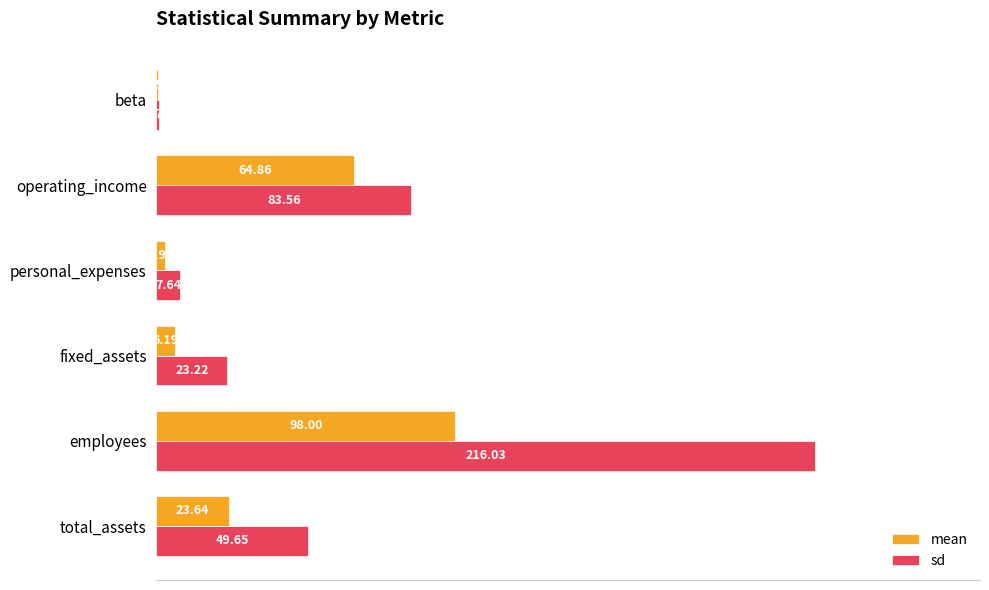

Which category has the highest value across all series?

employees